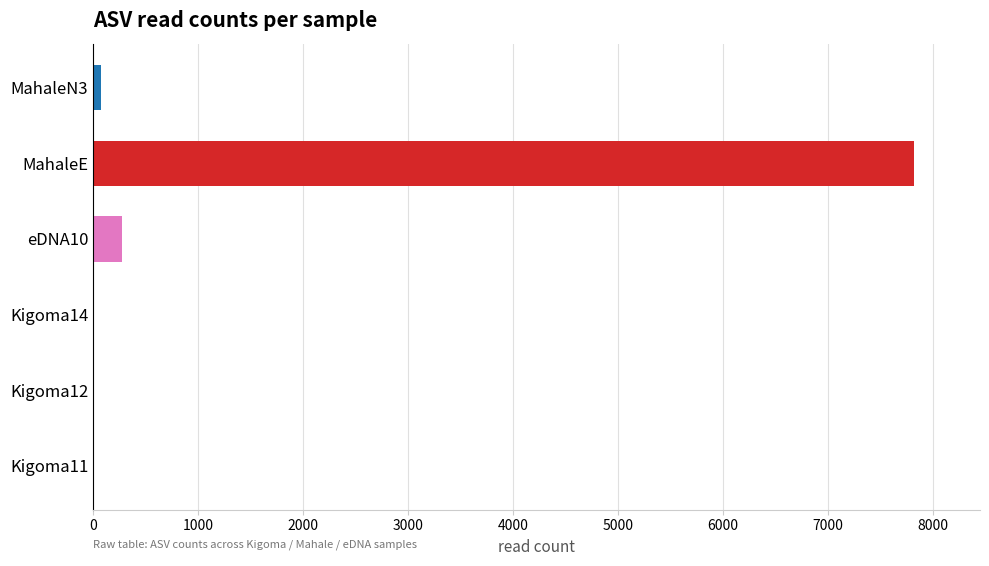

What is the greatest value displayed?

7821